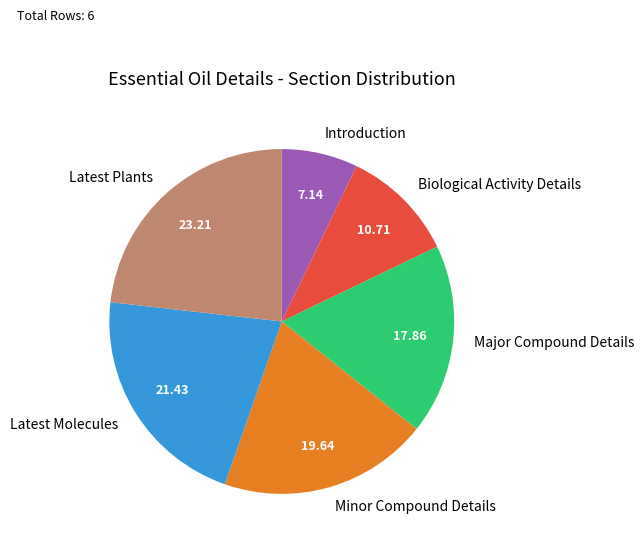

What is the largest slice in the pie chart?

Latest Plants